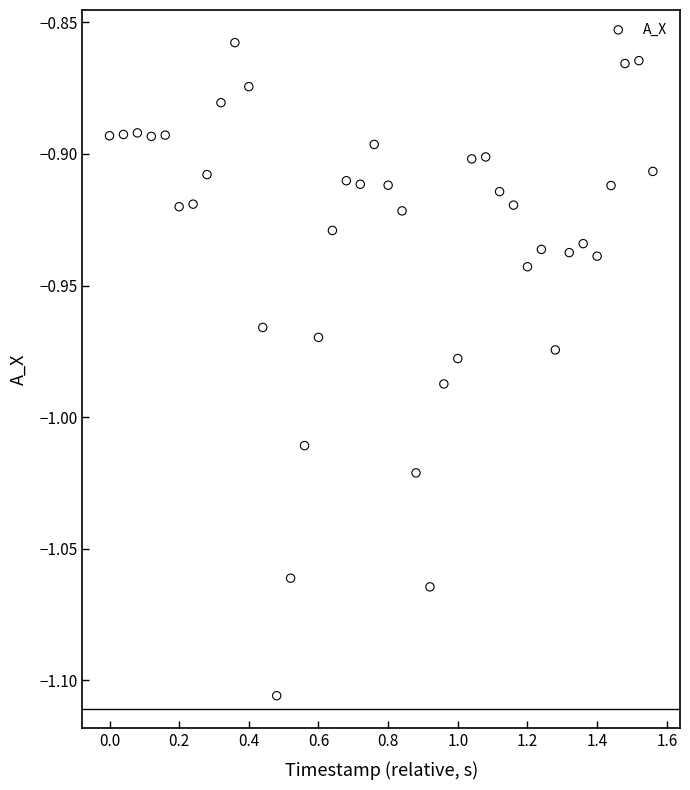

What is the range of X values (max minus min)?

1.6